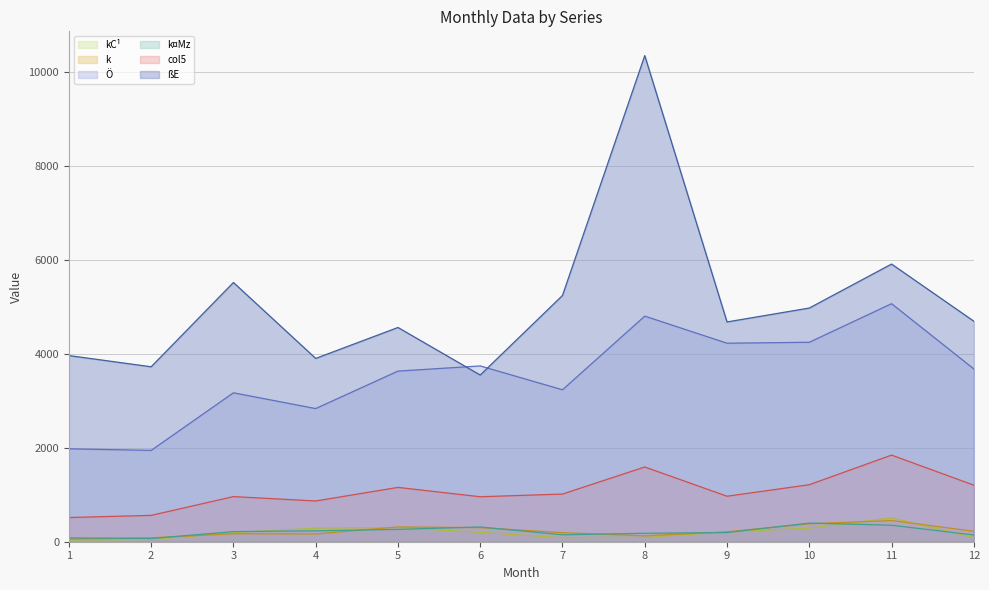

What is the difference between the second highest and minimum values in the k¤Mz (line) series?

282